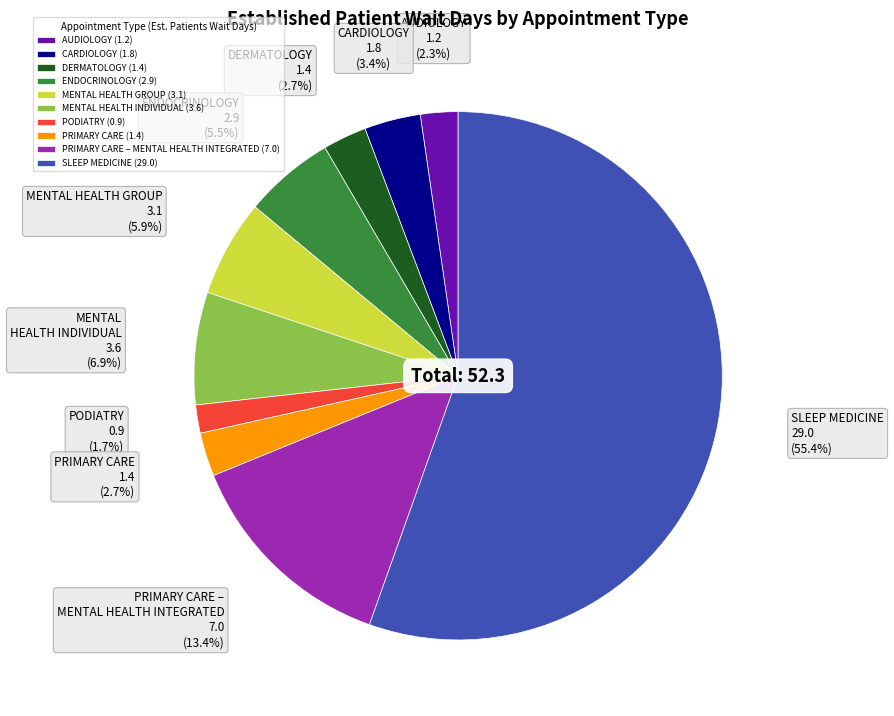

True or false: PRIMARY CARE accounts for 3% of the total.

True